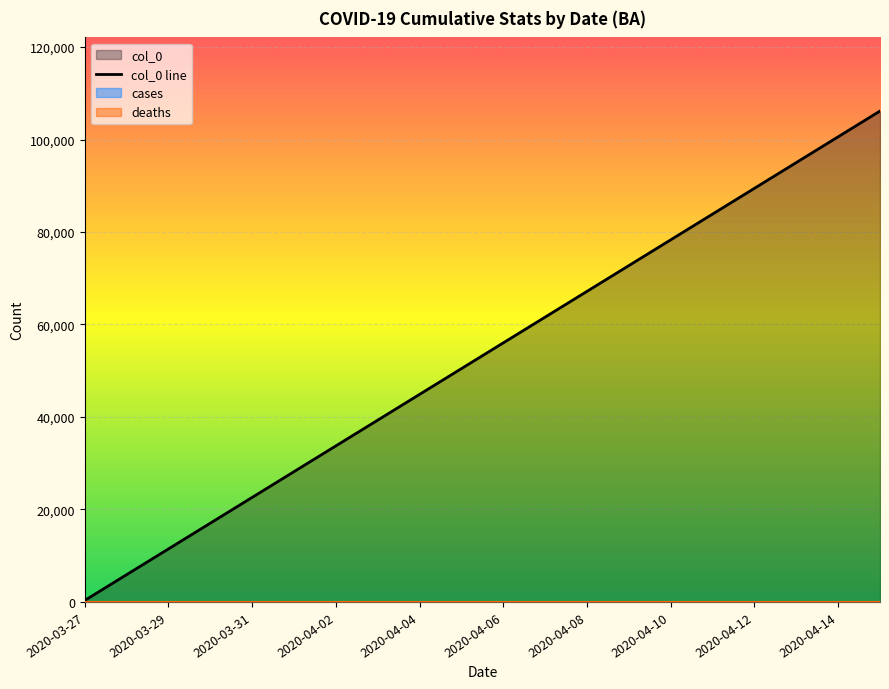

At which label does col_0 line reach its minimum?

2020-03-27